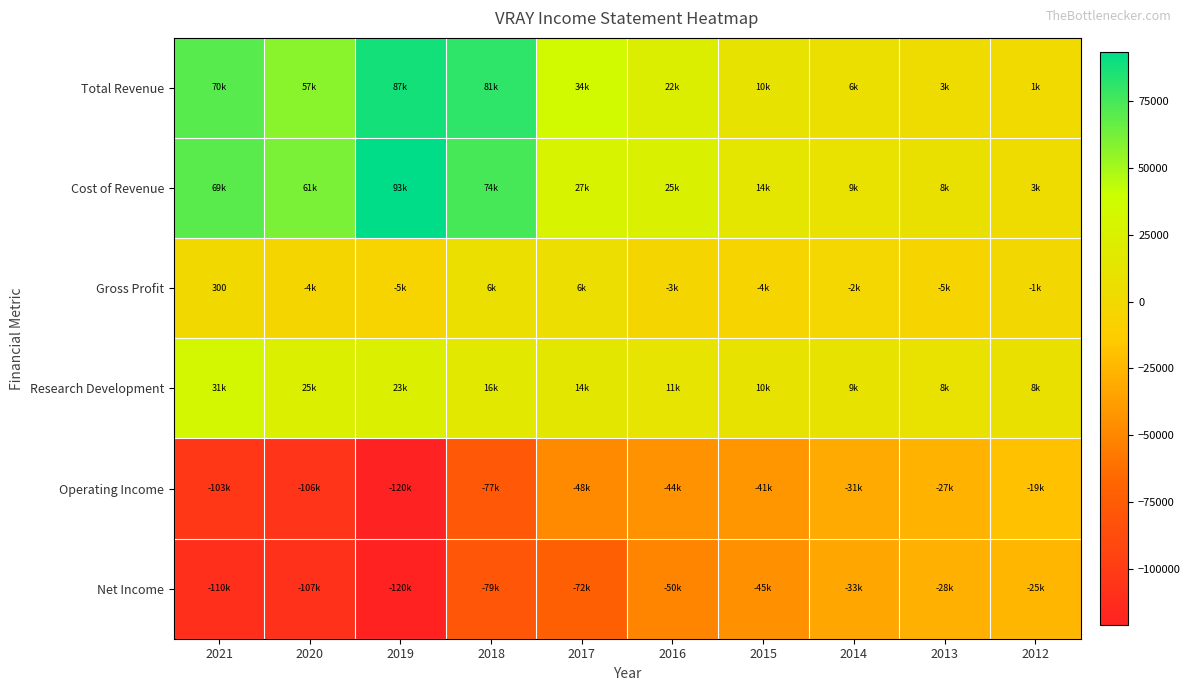

What is the average value of the Total Revenue series?

37400